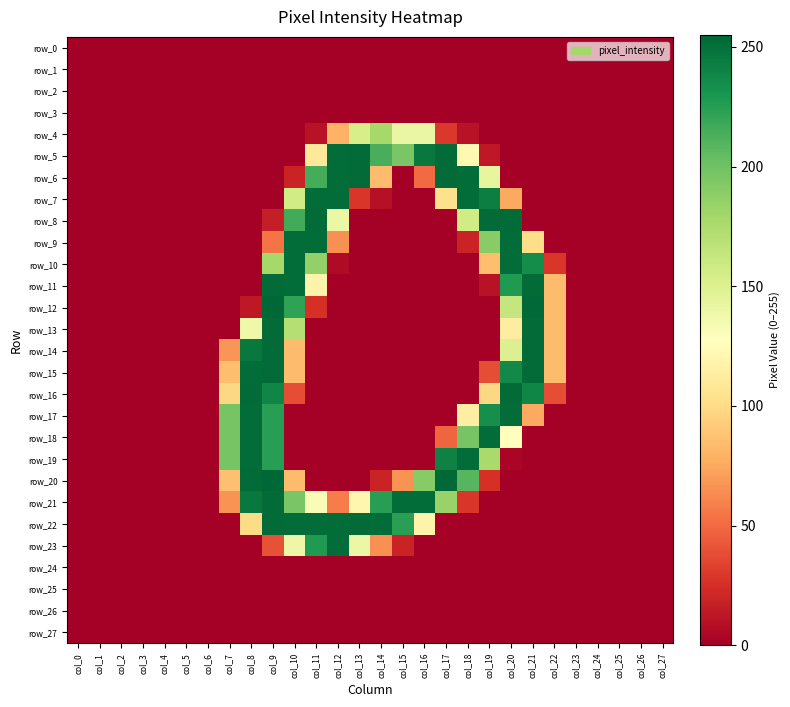

Which category has the highest value in the row_16 series?

col_8